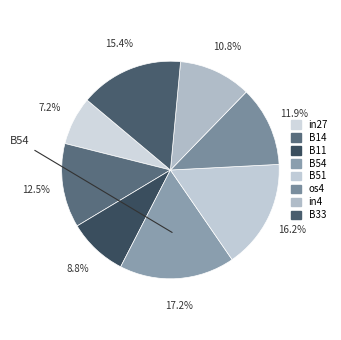

How many slices are in this pie chart?

8